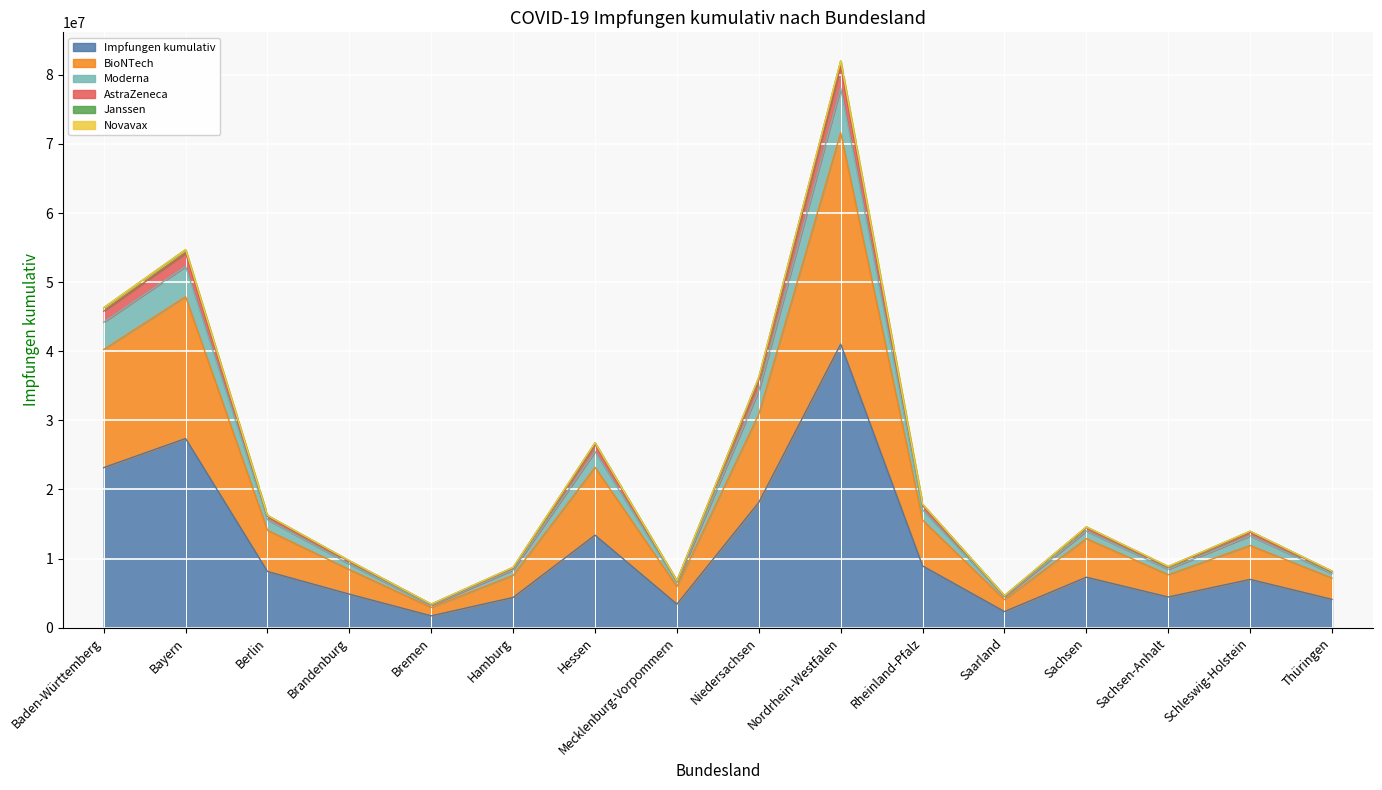

The value of Impfungen kumulativ at Hamburg is 4362590. True or false?

True